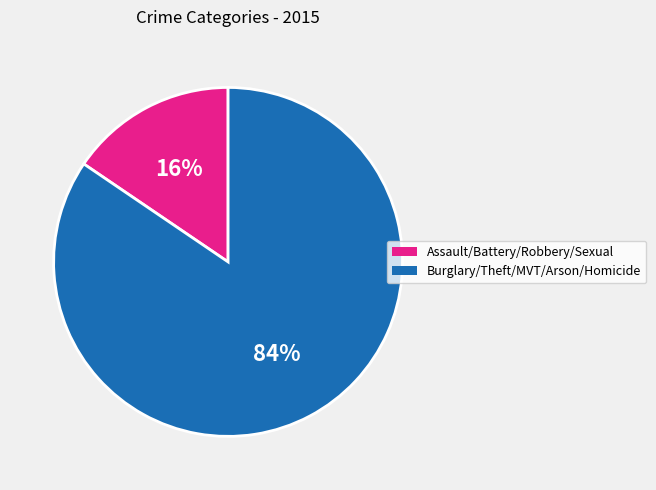

Does any single category account for the majority?

Yes